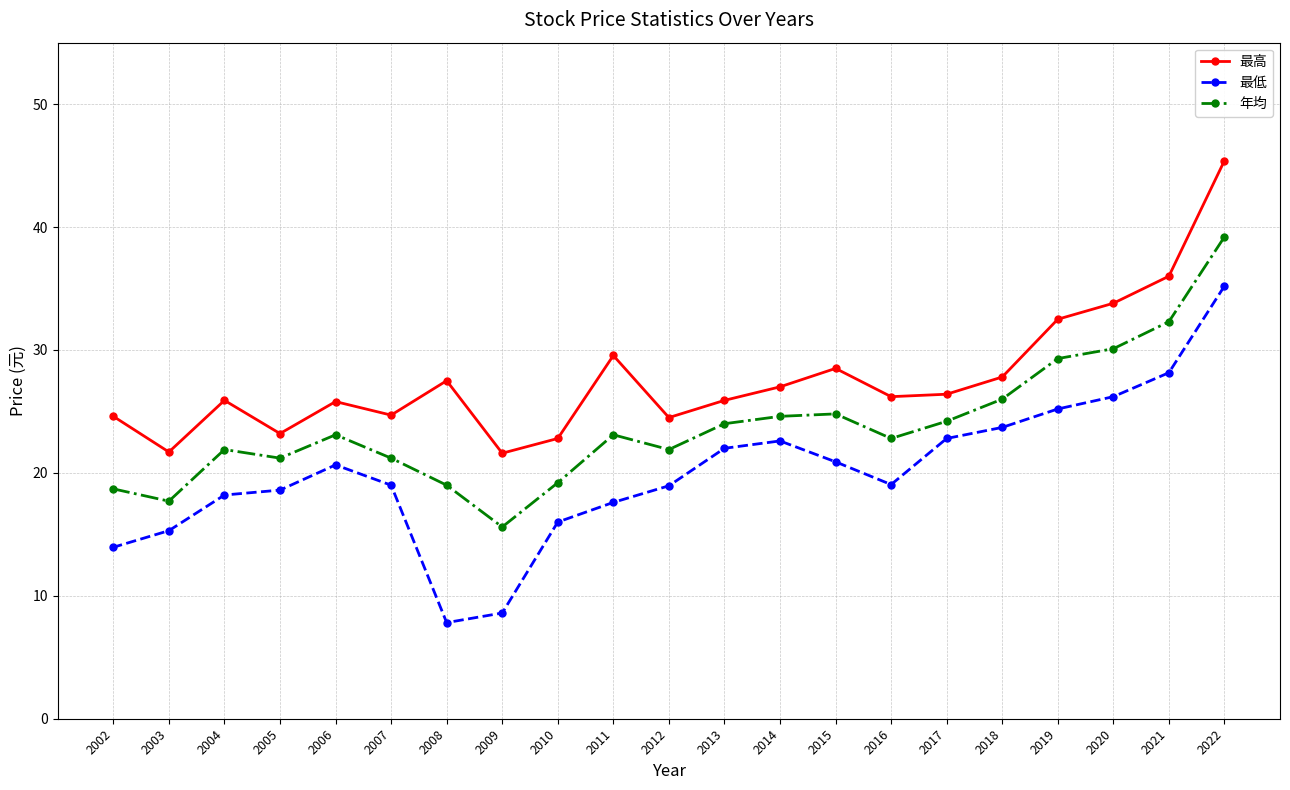

Read the 最低 value at 2011.

17.6